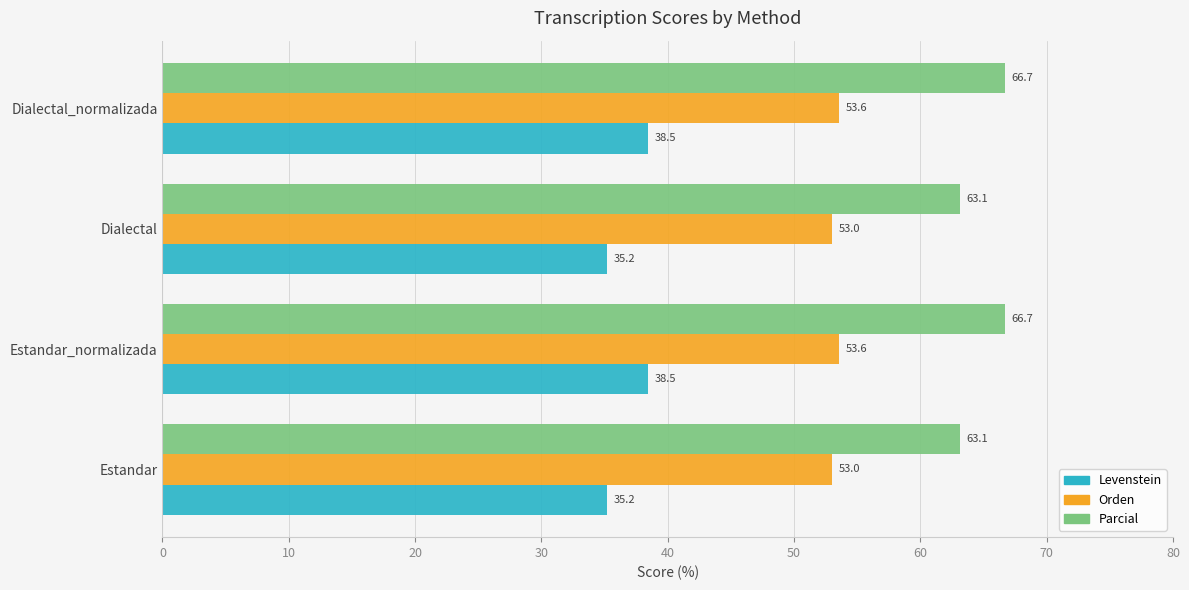

True or false: Parcial has a value of 66.7 at Dialectal_normalizada.

True